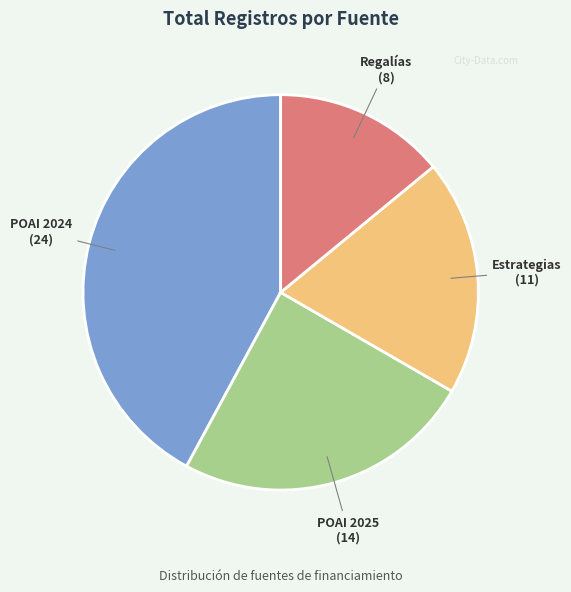

Approximately how many times larger is the value at Regalías compared to POAI 2025?

0.6